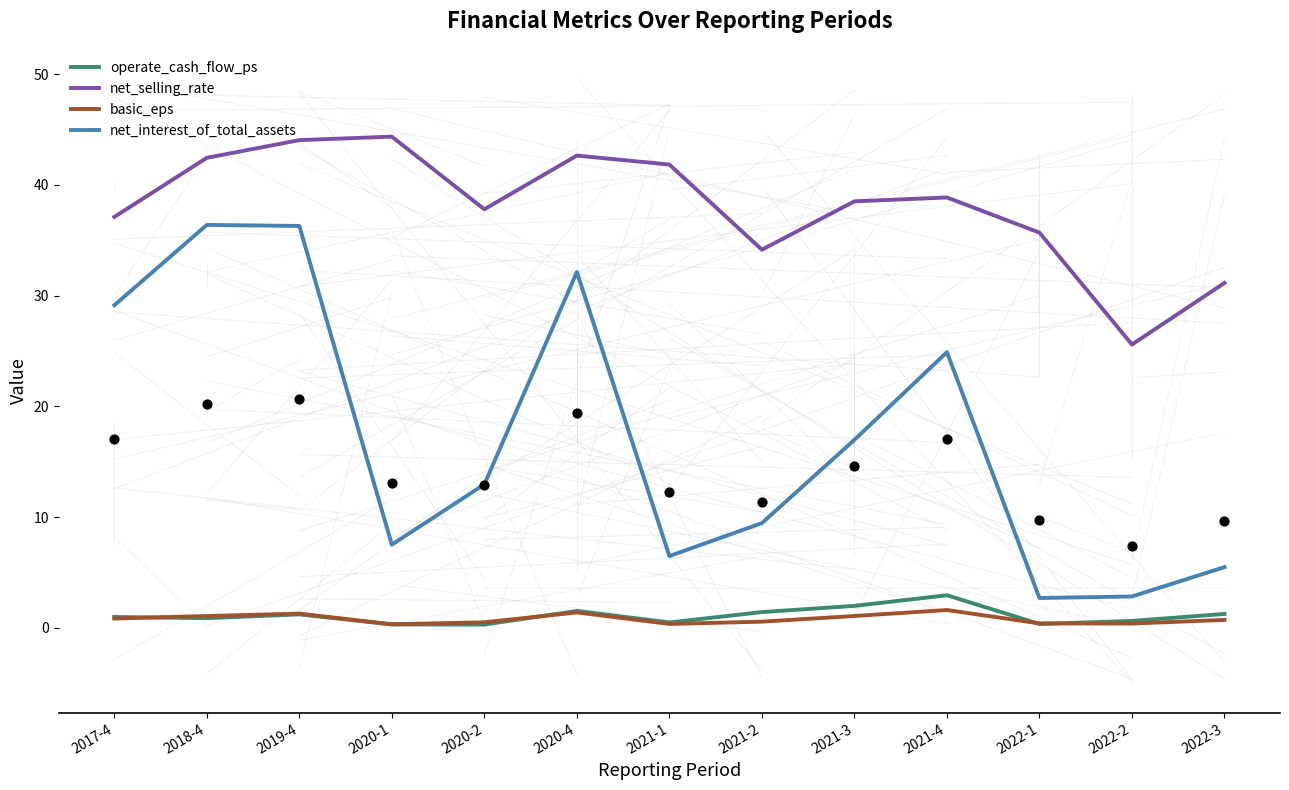

Which series has the largest total across all categories?

net_selling_rate